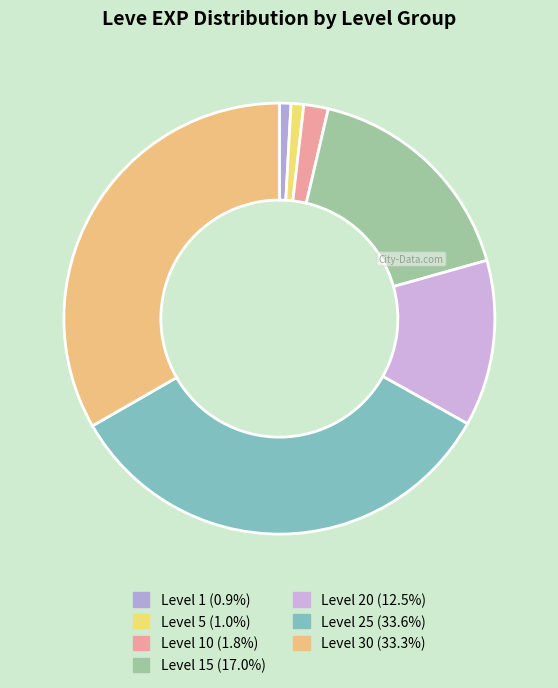

Count the number of slices in the pie.

7